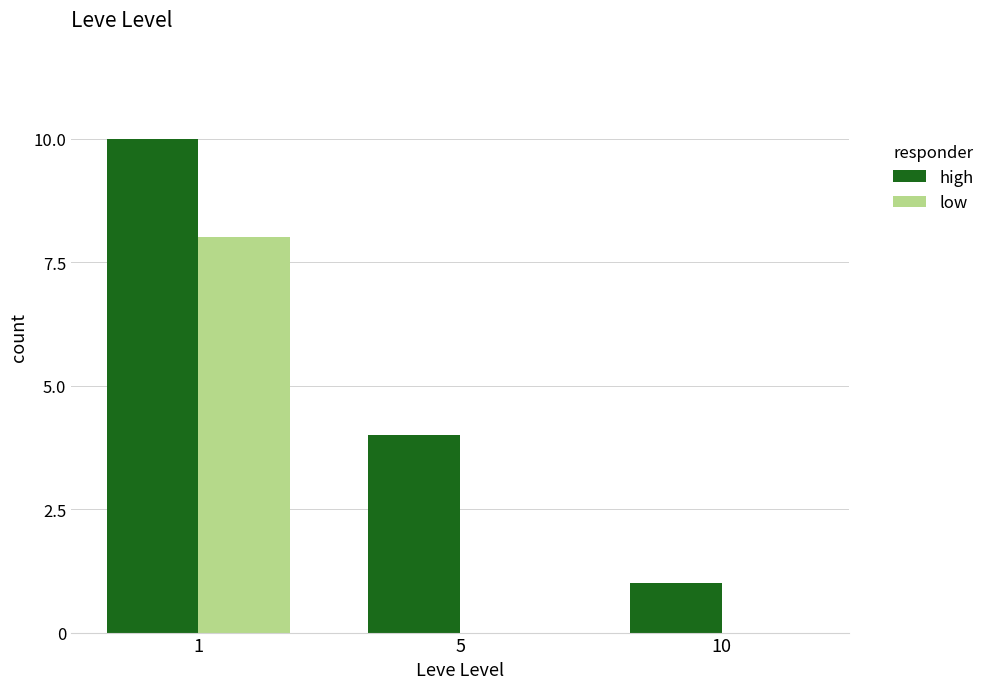

Read the low value at 1.

8